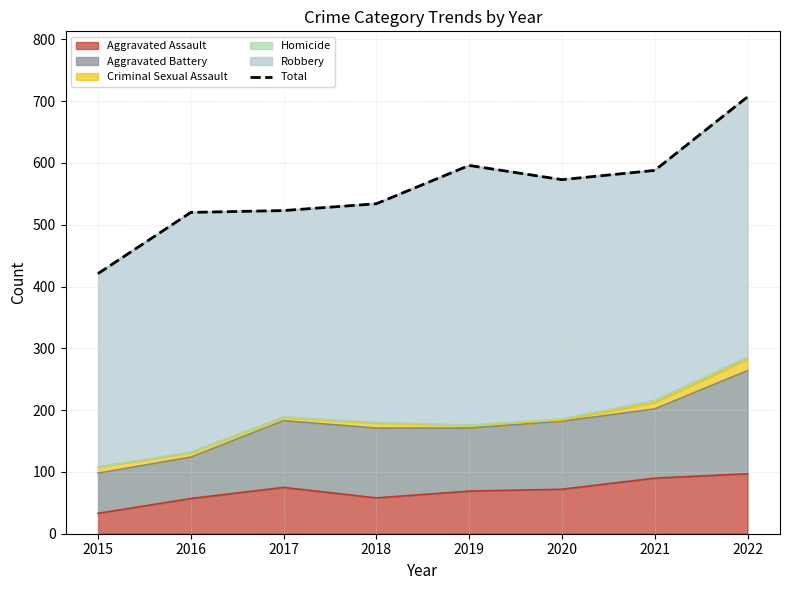

At which category does the data reach its first local valley?

2020